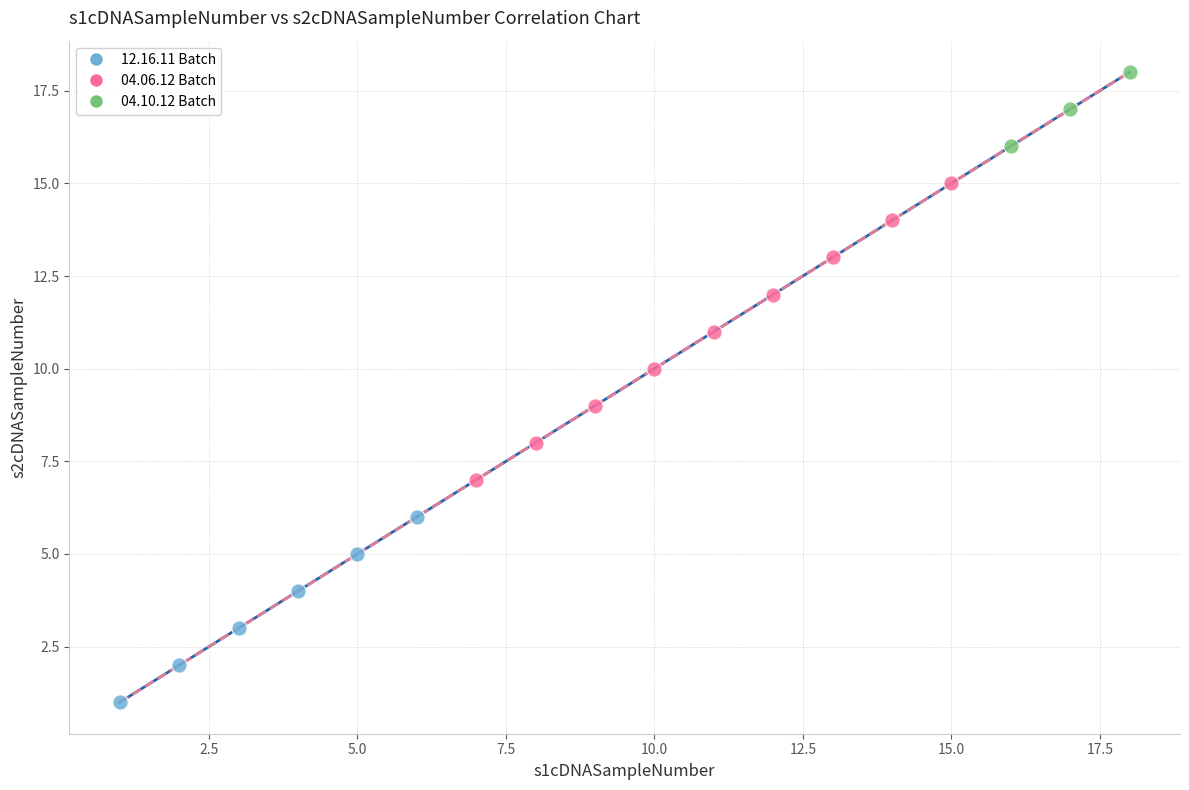

What are all the series names shown in the legend?

12.16.11 Batch, 04.06.12 Batch, 04.10.12 Batch